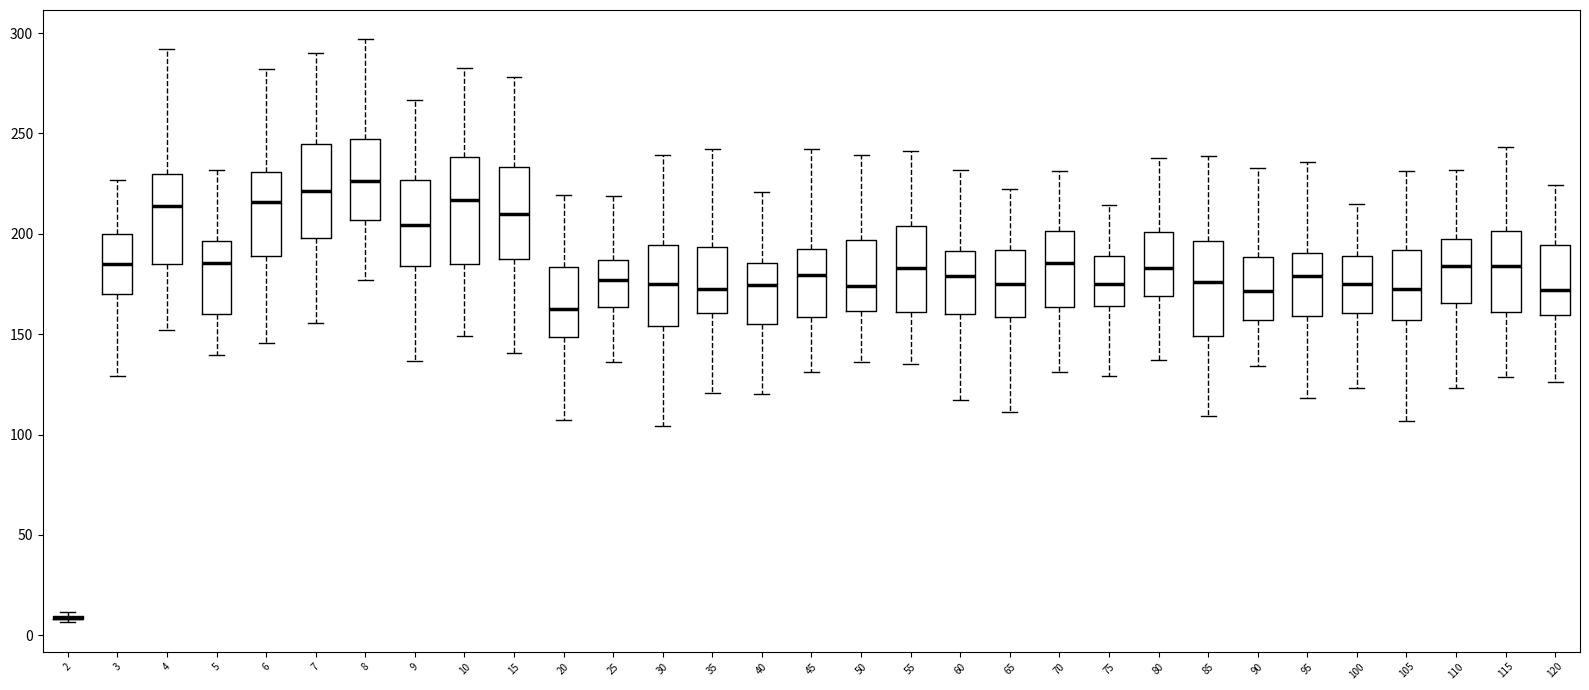

Reading left to right, transcribe this box plot: for each box, give where its median line is, the range the box spans, and where its two whiskers end, as read against the y-axis. The values are not printed on the chart, so give them approximately, as read against the axis.

2: box collapsed to a line at 10, whiskers 5 to 10
3: median 185, box 170 to 200, whiskers 130 to 225
4: median 215, box 185 to 230, whiskers 150 to 290
5: median 185, box 160 to 195, whiskers 140 to 230
6: median 215, box 190 to 230, whiskers 145 to 280
7: median 220, box 200 to 245, whiskers 155 to 290
8: median 225, box 205 to 245, whiskers 175 to 295
9: median 205, box 185 to 225, whiskers 135 to 265
10: median 215, box 185 to 240, whiskers 150 to 285
15: median 210, box 190 to 235, whiskers 140 to 280
20: median 160, box 150 to 185, whiskers 105 to 220
25: median 175, box 165 to 185, whiskers 135 to 220
30: median 175, box 155 to 195, whiskers 105 to 240
35: median 175, box 160 to 195, whiskers 120 to 240
40: median 175, box 155 to 185, whiskers 120 to 220
45: median 180, box 160 to 190, whiskers 130 to 240
50: median 175, box 160 to 195, whiskers 135 to 240
55: median 185, box 160 to 205, whiskers 135 to 240
60: median 180, box 160 to 190, whiskers 115 to 230
65: median 175, box 160 to 190, whiskers 110 to 220
70: median 185, box 165 to 200, whiskers 130 to 230
75: median 175, box 165 to 190, whiskers 130 to 215
80: median 185, box 170 to 200, whiskers 135 to 240
85: median 175, box 150 to 195, whiskers 110 to 240
90: median 170, box 155 to 190, whiskers 135 to 235
95: median 180, box 160 to 190, whiskers 120 to 235
100: median 175, box 160 to 190, whiskers 125 to 215
105: median 170, box 155 to 190, whiskers 105 to 230
110: median 185, box 165 to 195, whiskers 125 to 230
115: median 185, box 160 to 200, whiskers 130 to 245
120: median 170, box 160 to 195, whiskers 125 to 225